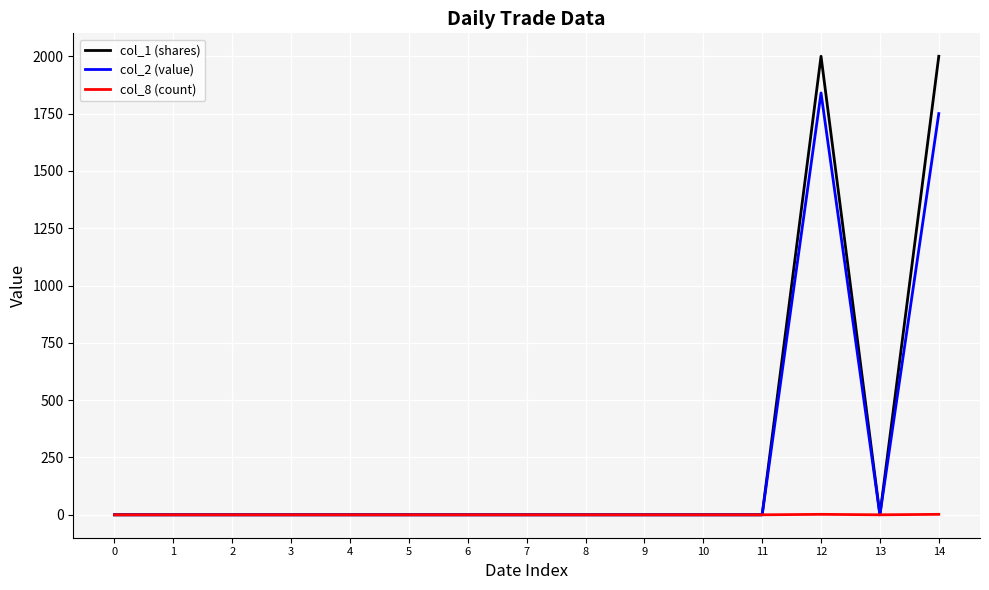

Does the chart have visible grid lines?

Yes